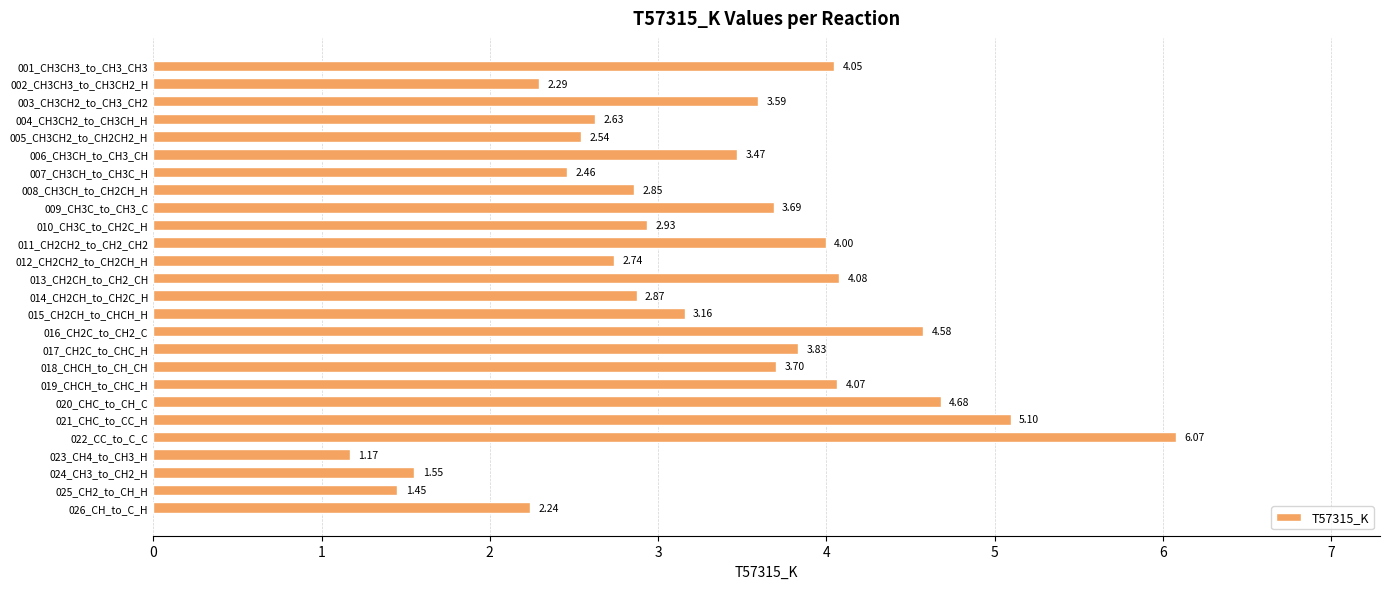

What is the change in value from 008_CH3CH_to_CH2CH_H to 022_CC_to_C_C?

+3.2